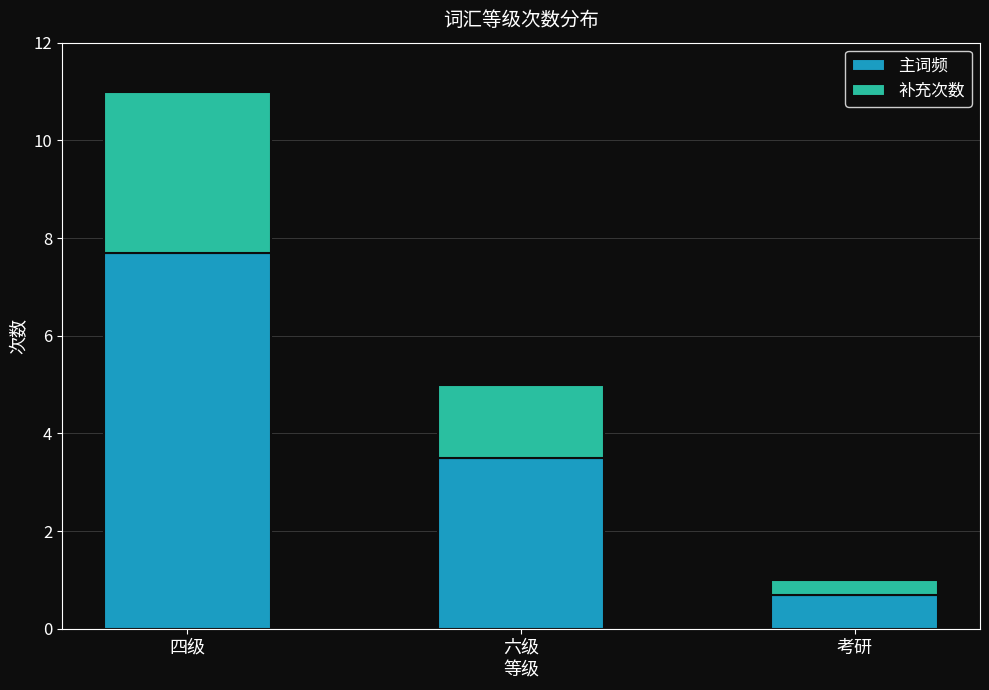

Rank the categories by 主词频 value from lowest to highest.

考研, 六级, 四级